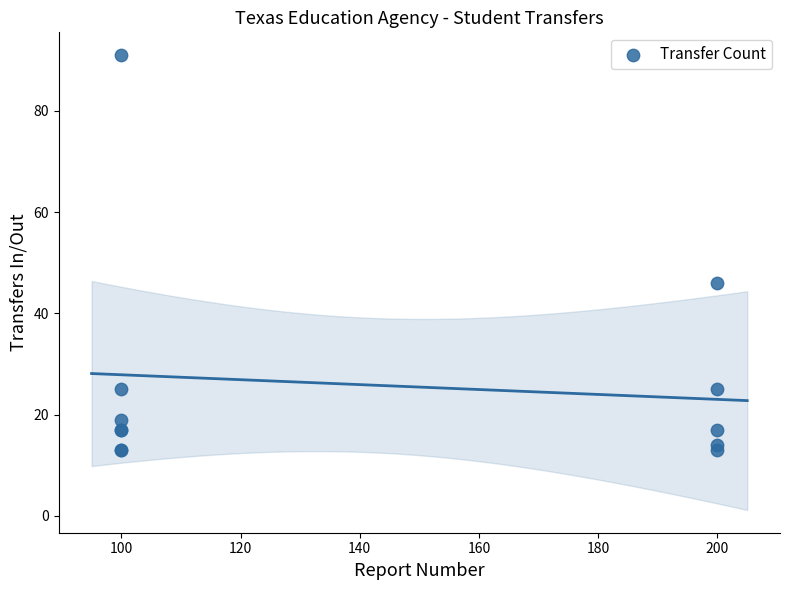

What Y value in the scatter plot is closest to 52?

46